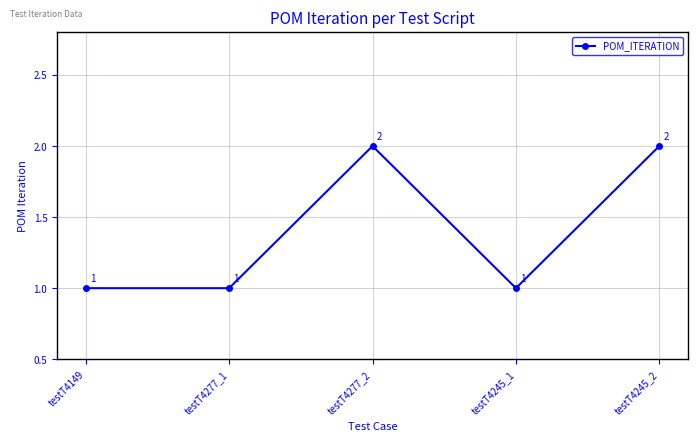

What is the label of the 2nd point from the right?

testT4245_1